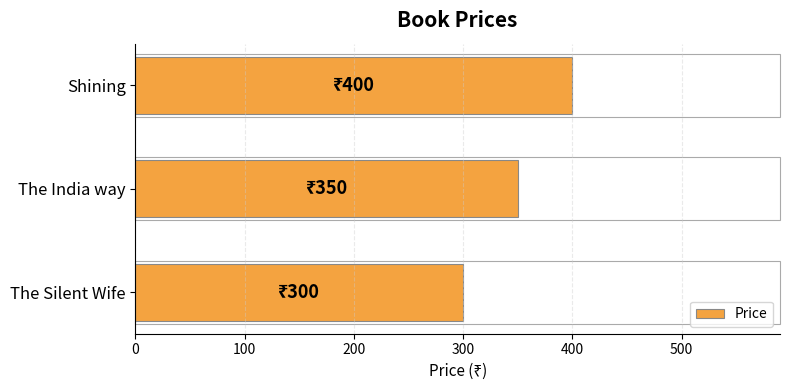

True or false: the data shows 107 at The India way.

False